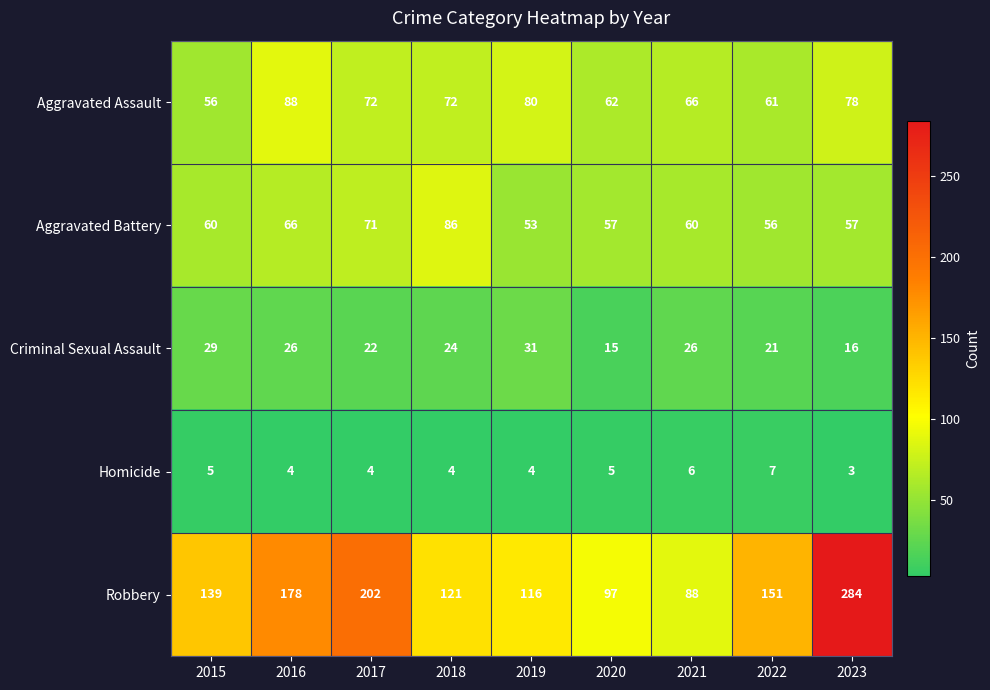

What is the approximate value of Aggravated Battery at 2023?

57